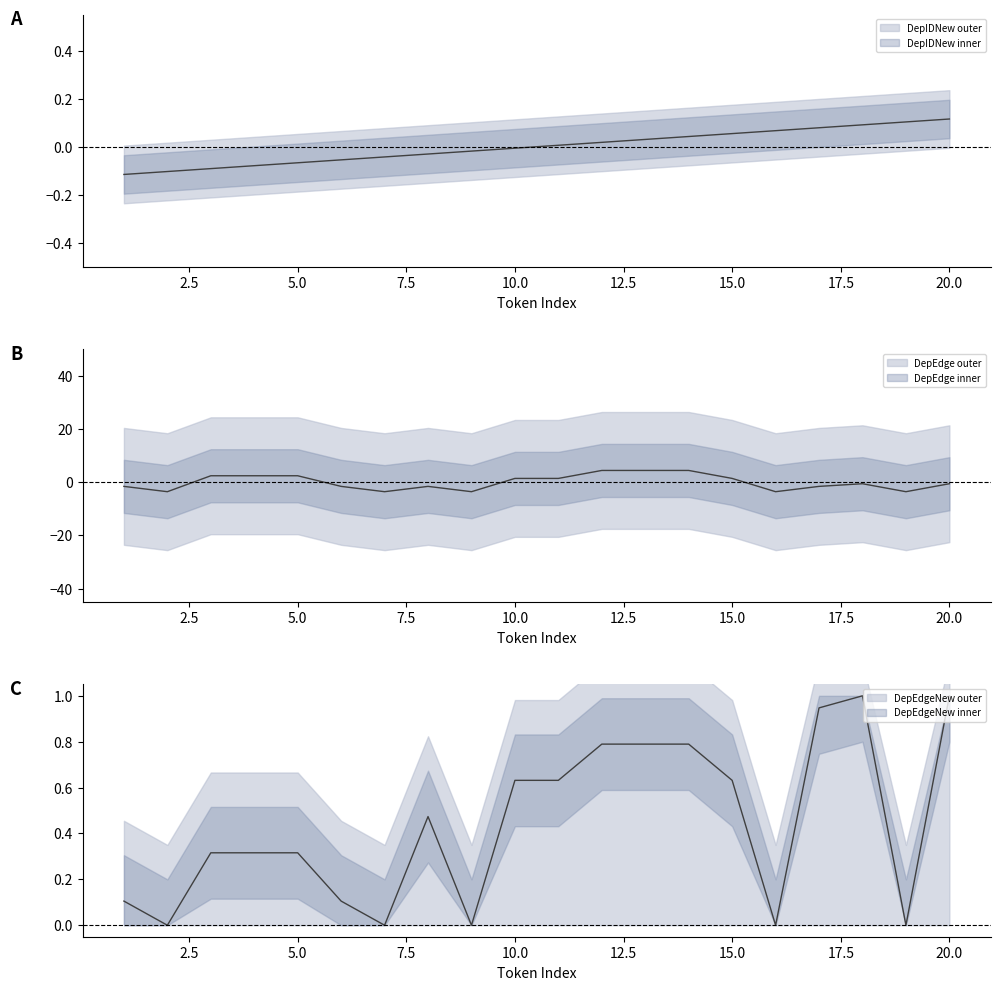

Is the value of DepIDNew at 6 greater than the value of DepEdge at 5?

No